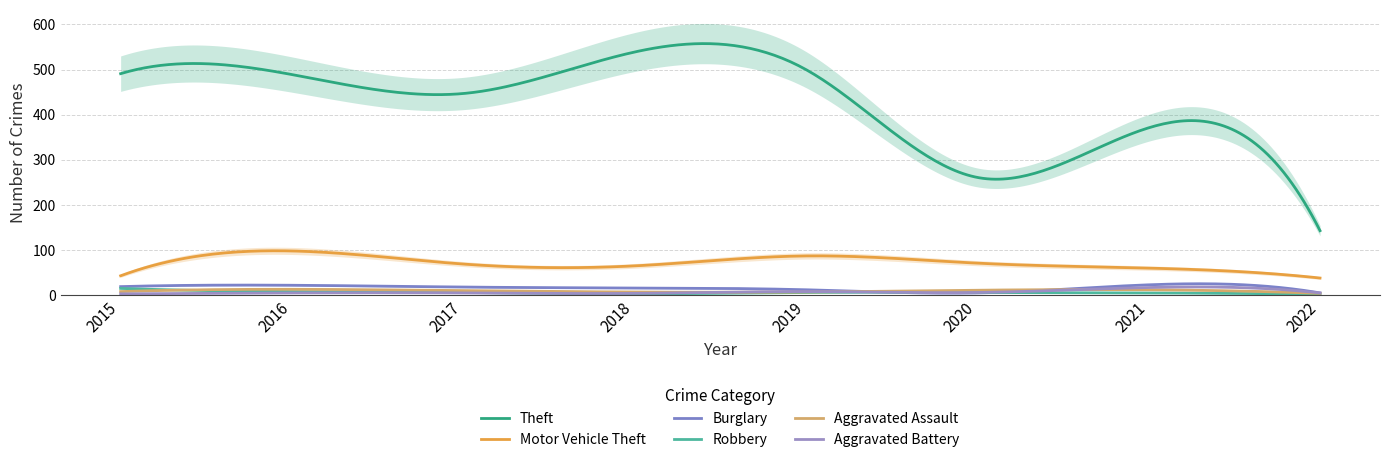

True or false: Theft and Burglary intersect in this chart.

False